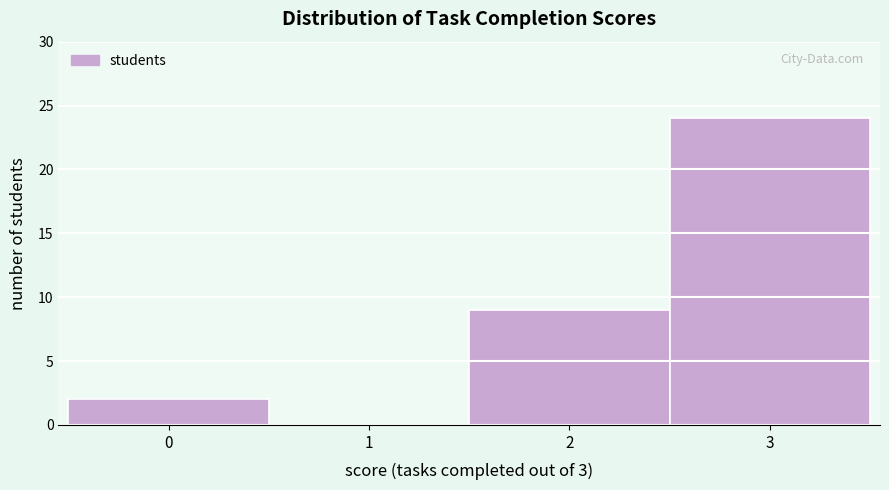

Reading left to right, list every bar in this chart as the range it spans on the x-axis followed by its height. The values are not printed on the chart, so give them approximately, as read against the axis.

-0.5 to 0.5: 2
0.5 to 1.5: 0
1.5 to 2.5: 9
2.5 to 3.5: 24